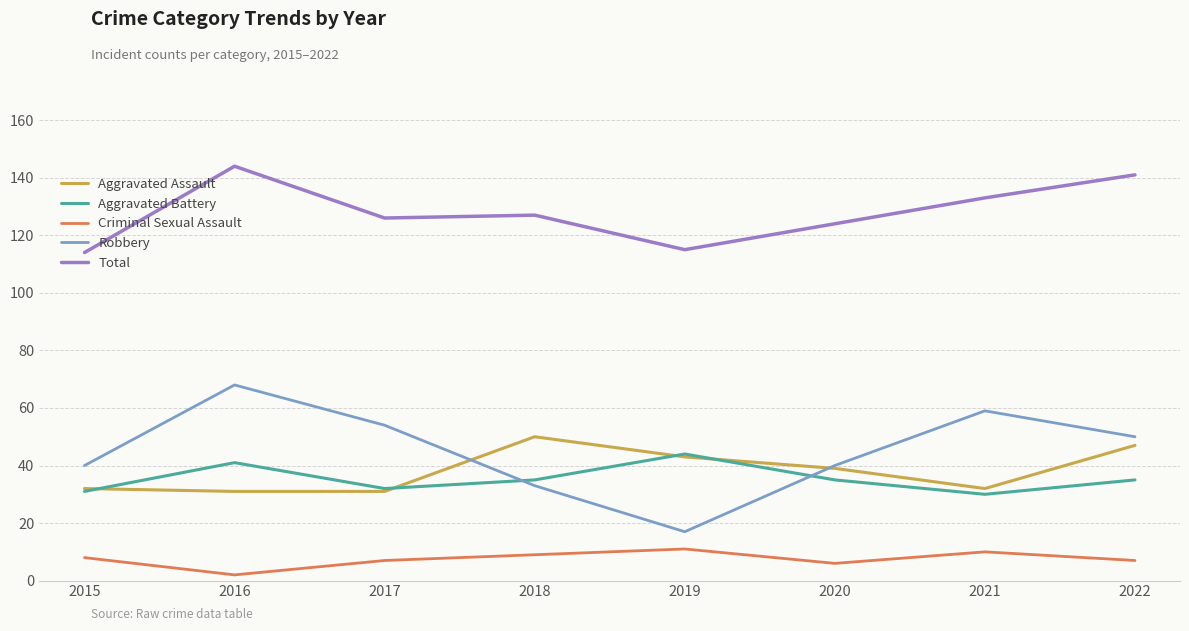

What is the difference between the highest and lowest values at 2018?

118